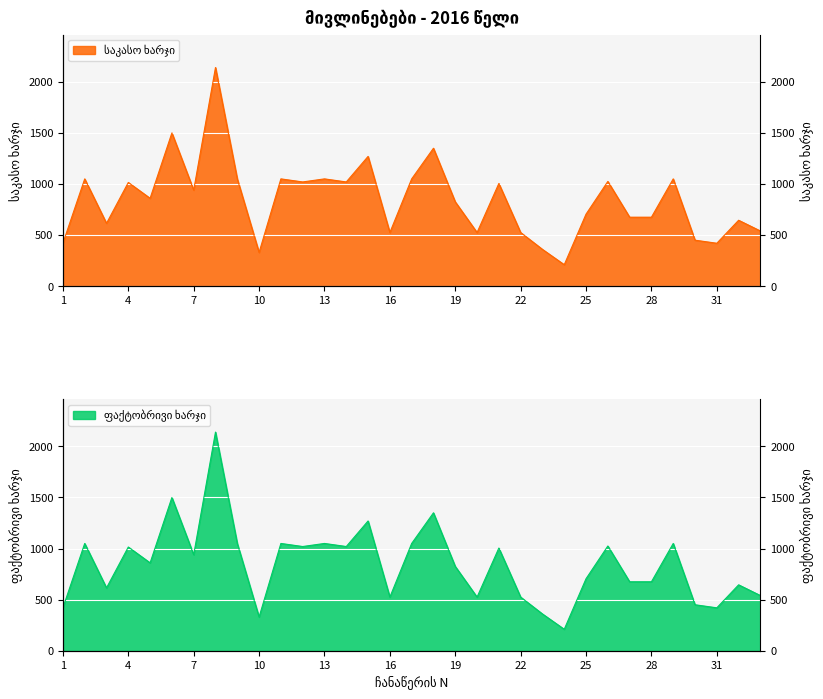

How many interior local valleys does the საკასო ხარჯი series have?

10